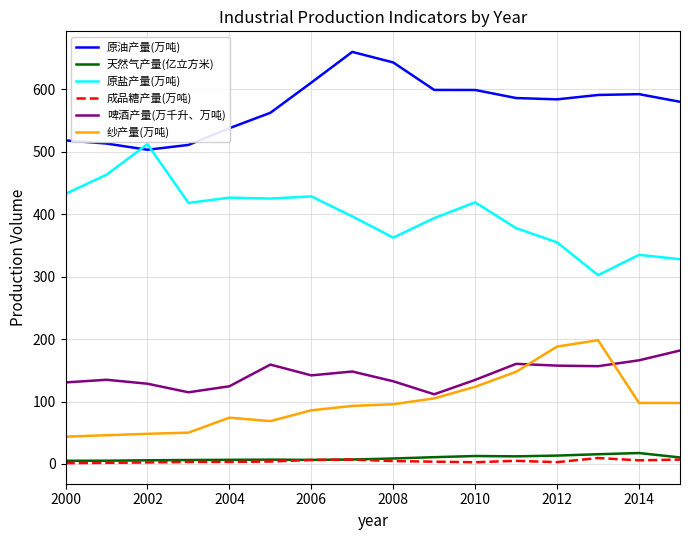

What is the average value of the 啤酒产量(万千升、万吨) series?

142.7